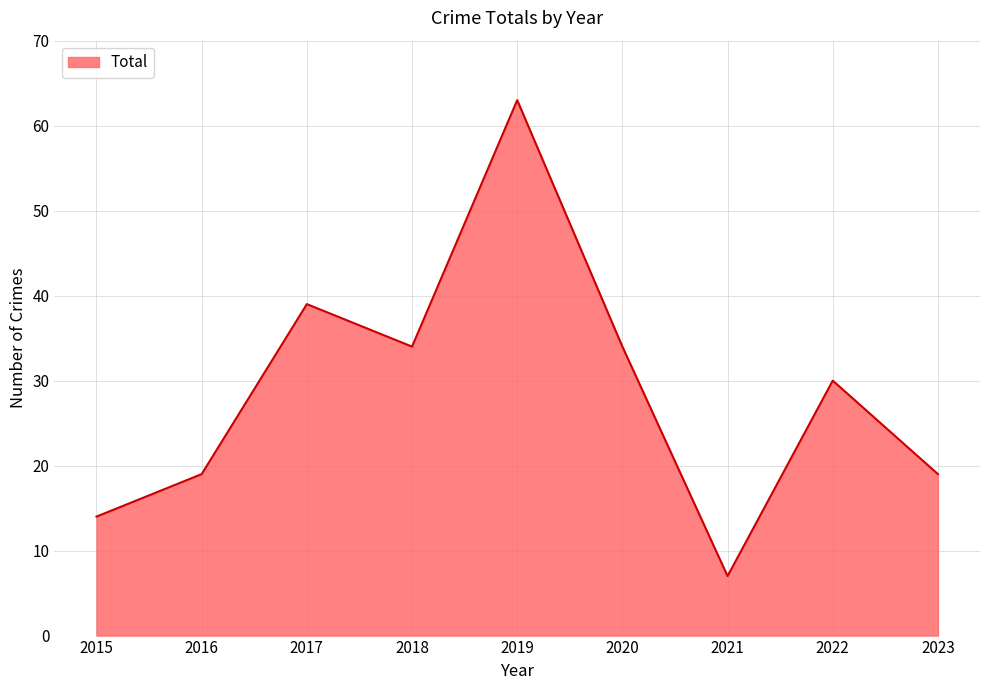

What is the approximate value at 2016, to the nearest 5?

20